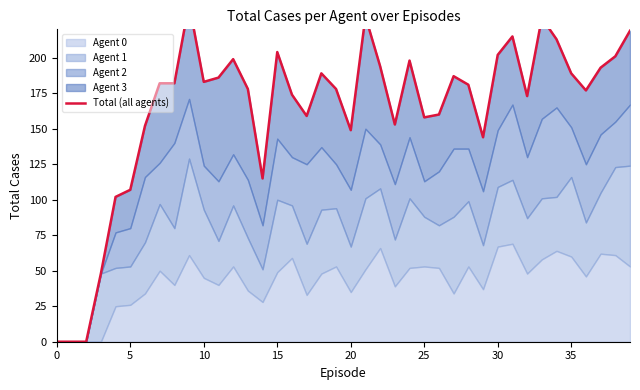

At which label is the value closest to 119?

14